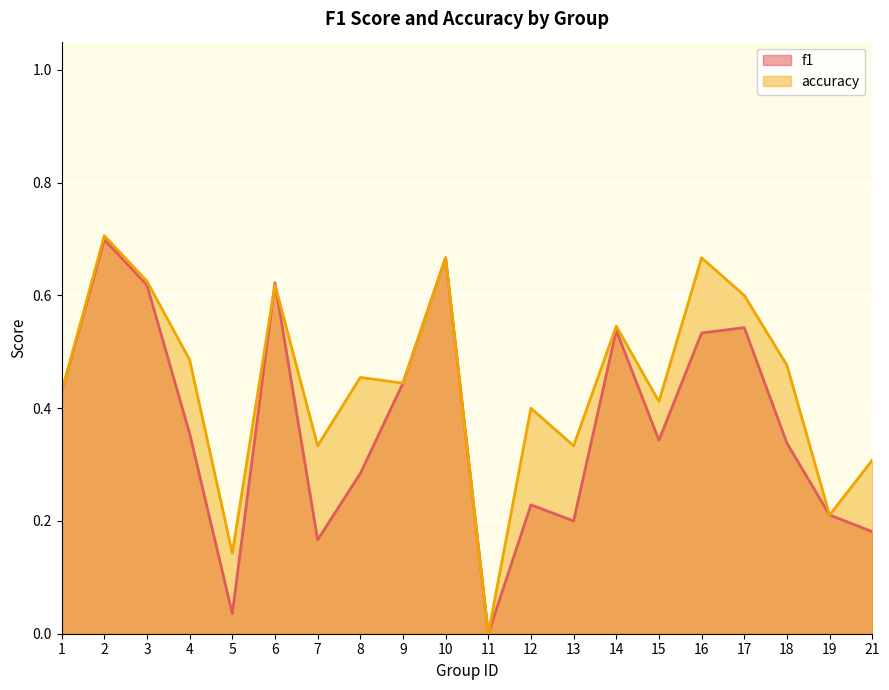

Reading left to right, what are all the values shown in this chart?

f1: 1=0.4	2=0.7	3=0.6	4=0.4	5=0.0	6=0.6	7=0.2	8=0.3	9=0.4	10=0.7	11=0.0	12=0.2	13=0.2	14=0.5	15=0.3	16=0.5	17=0.5	18=0.3	19=0.2	21=0.2
accuracy: 1=0.4	2=0.7	3=0.6	4=0.5	5=0.1	6=0.6	7=0.3	8=0.5	9=0.4	10=0.7	11=0.0	12=0.4	13=0.3	14=0.5	15=0.4	16=0.7	17=0.6	18=0.5	19=0.2	21=0.3